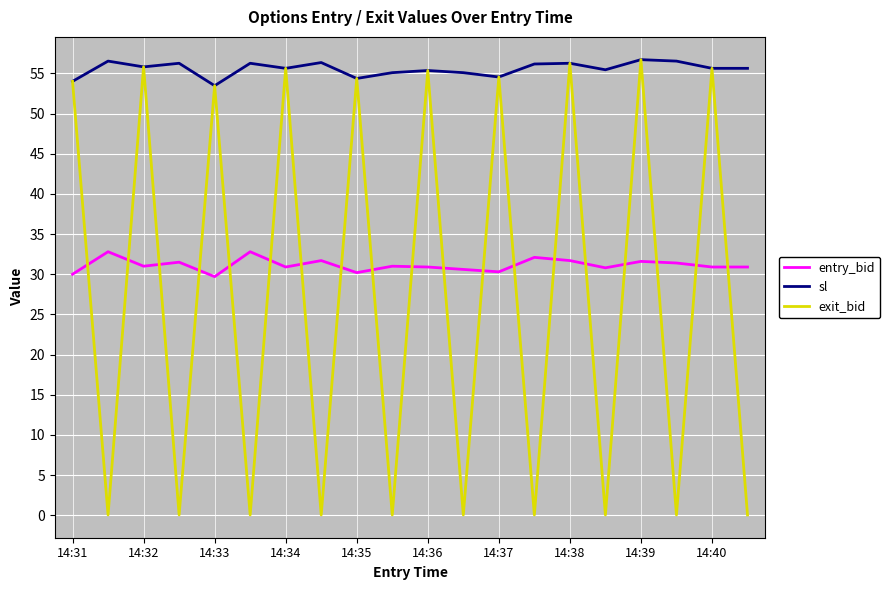

At how many categories does at least one series exceed 15?

20